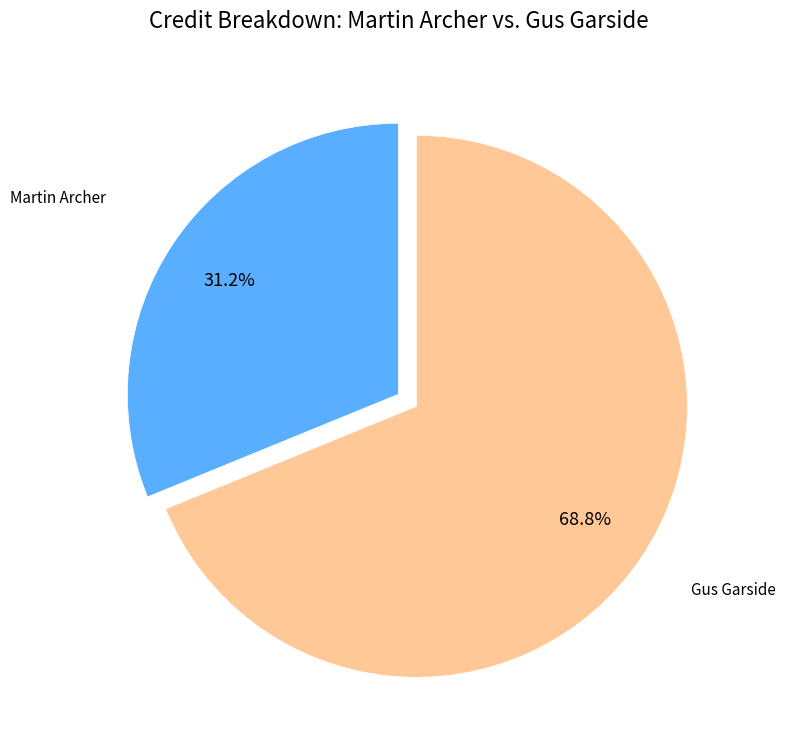

What is the smallest slice in the pie chart?

Martin Archer